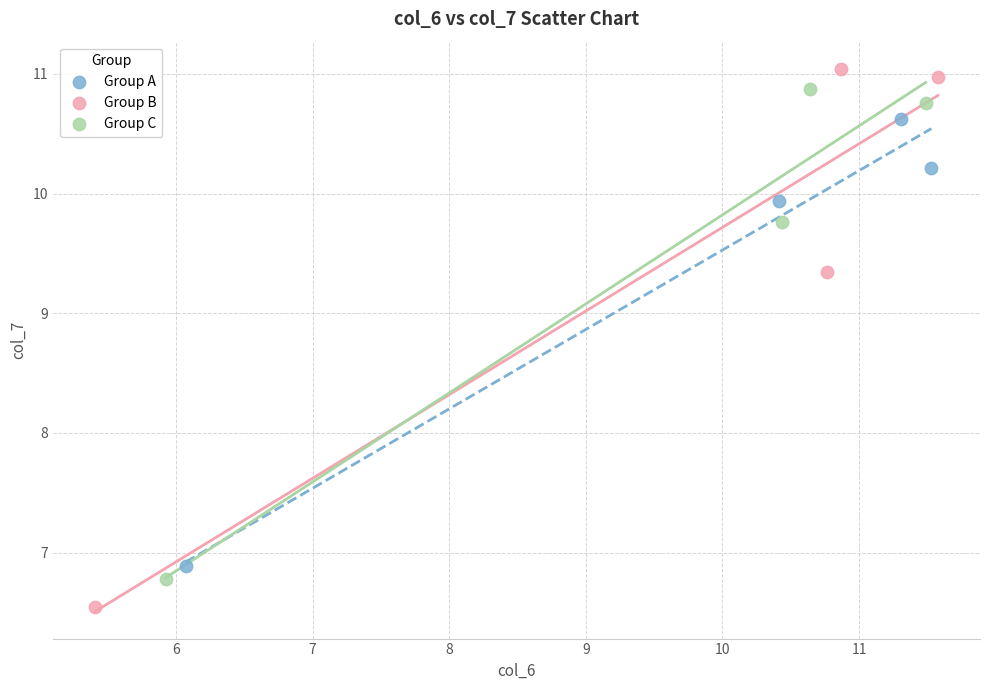

Which series reaches the minimum Y coordinate?

Group B